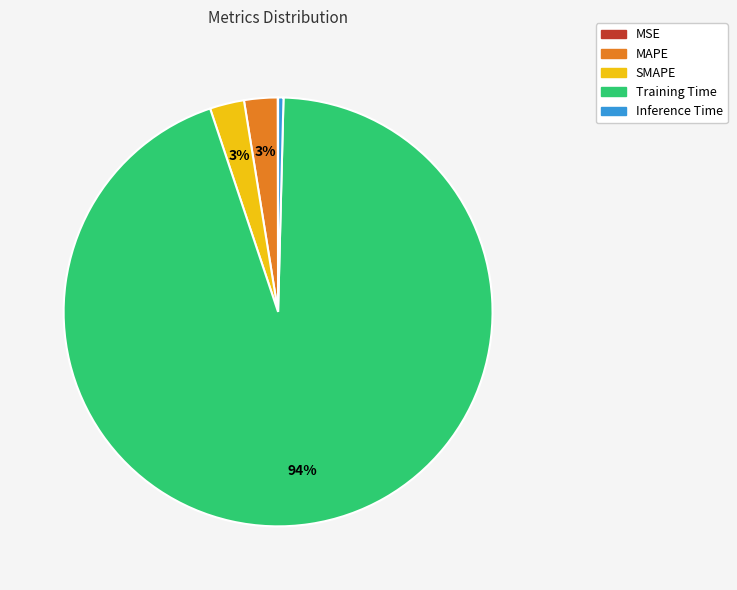

To the nearest percent, what is the combined percentage of Training Time and SMAPE?

97%